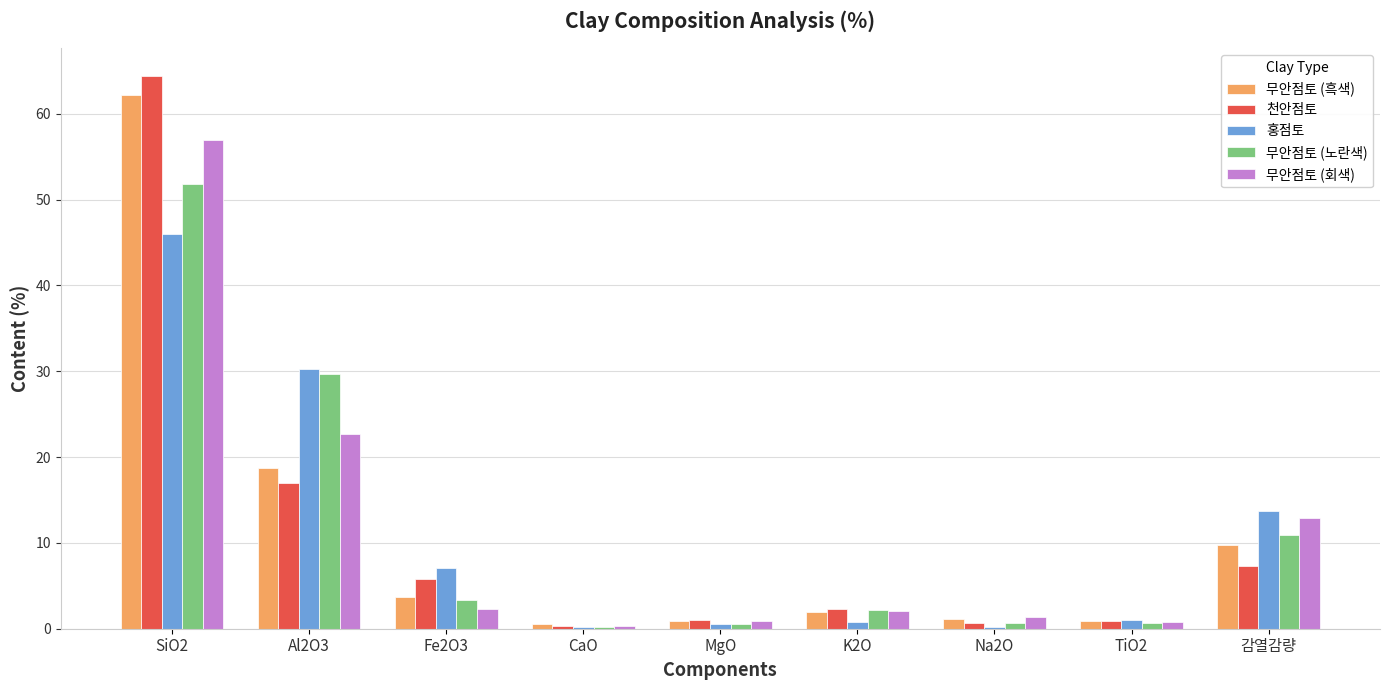

What is the spread (max minus min) of values at K2O?

1.4